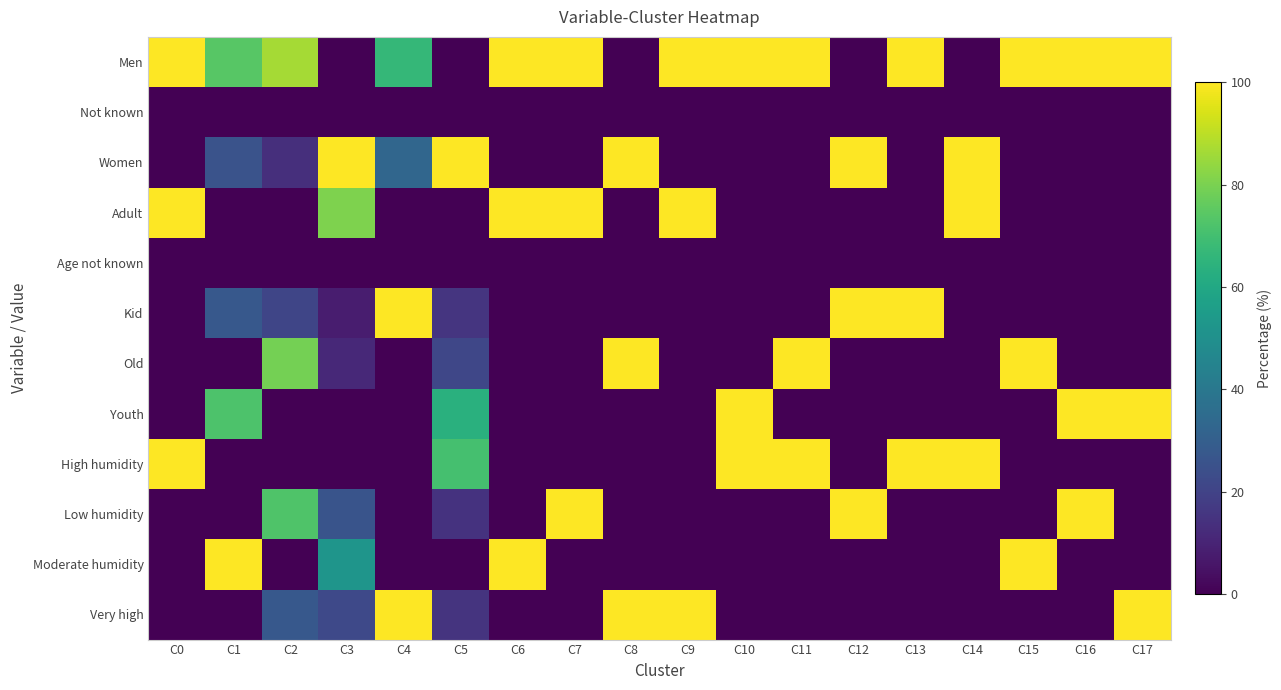

At how many categories does at least one series exceed 75?

18